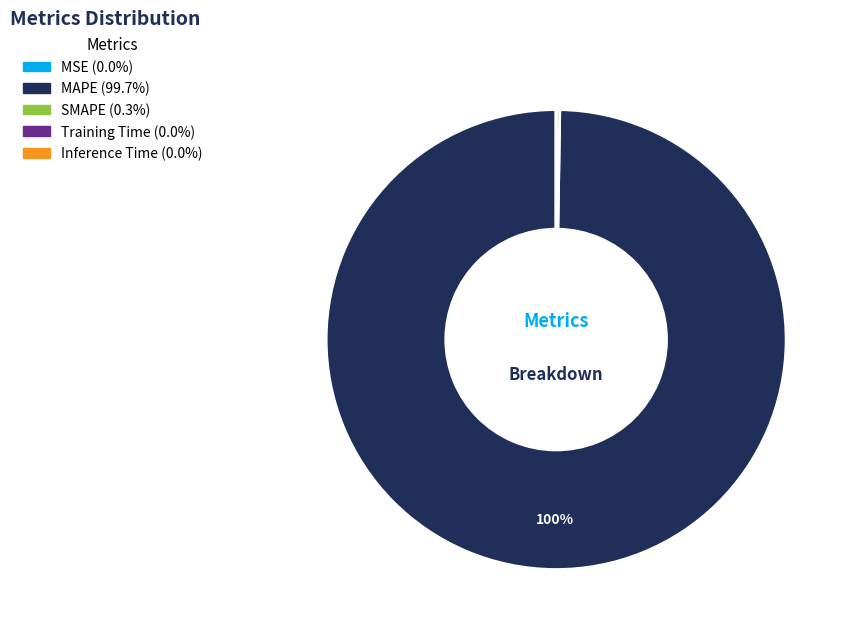

Is MAPE the majority of the pie?

Yes